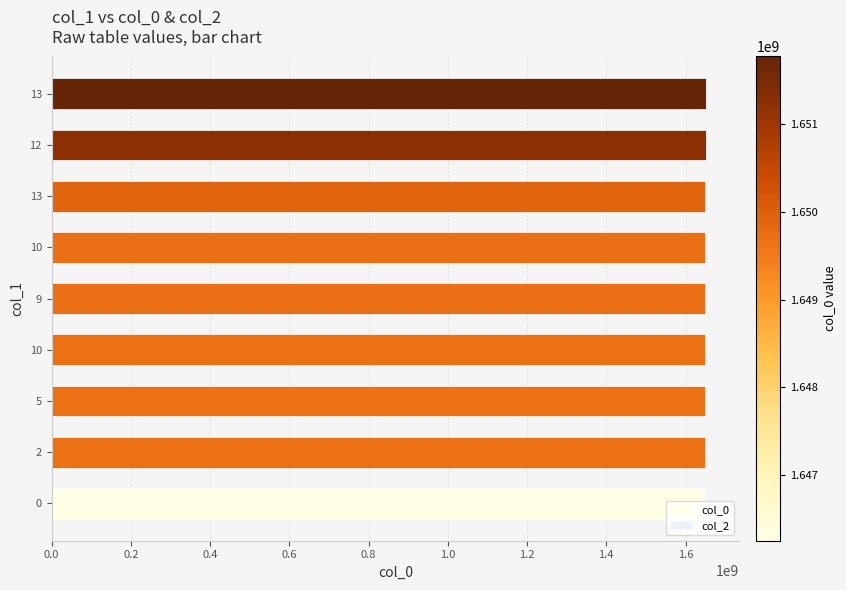

How many categories are shown in the chart?

9